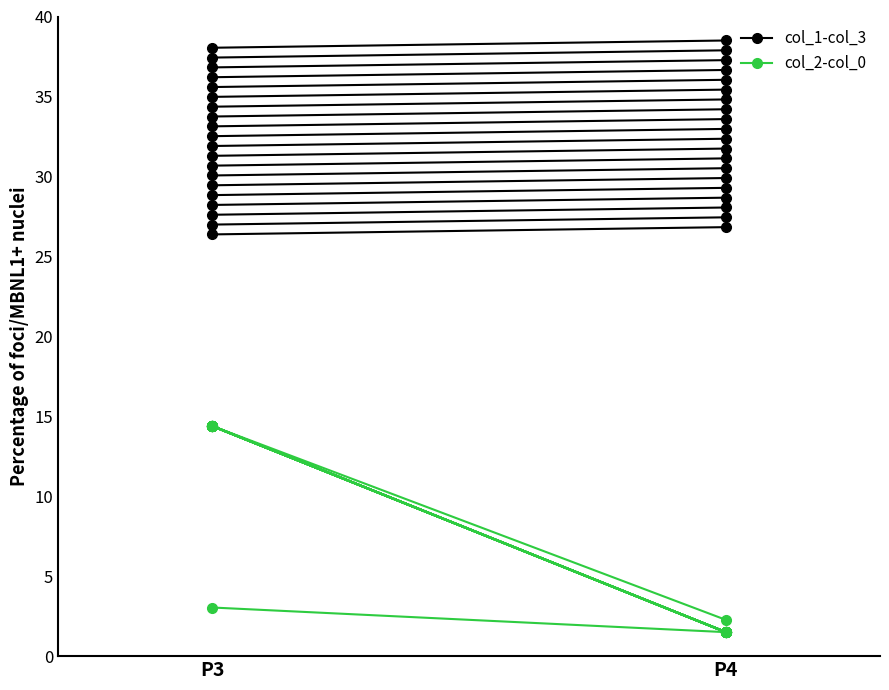

Rank the series at P4 from highest to lowest value.

col_1-col_3, col_2-col_0